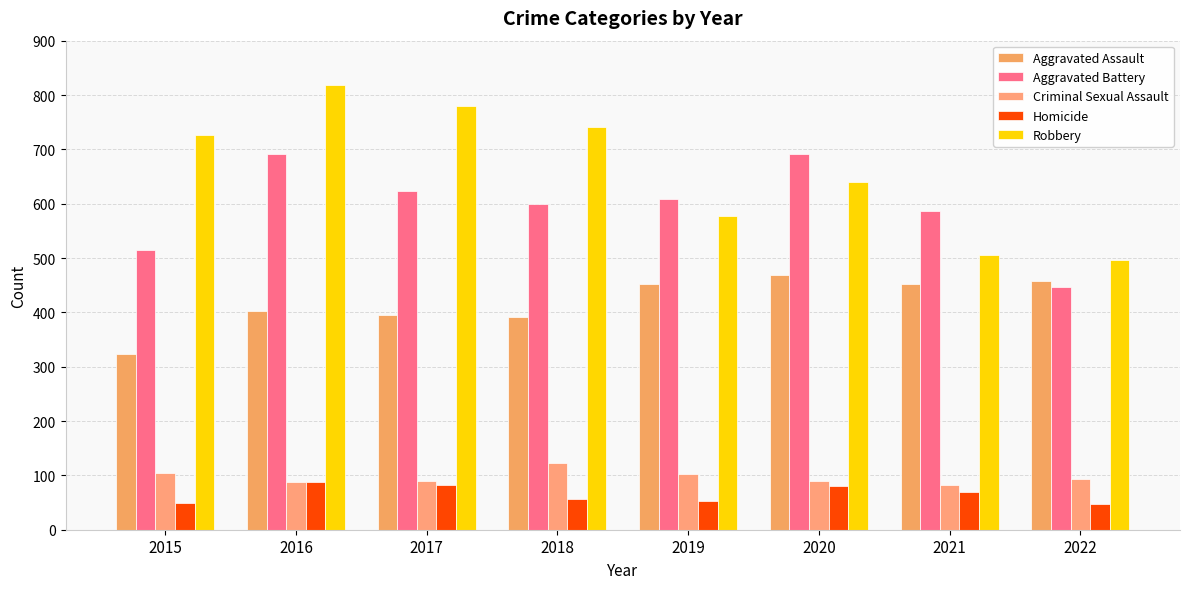

What is the total value across all series at 2016?

2086